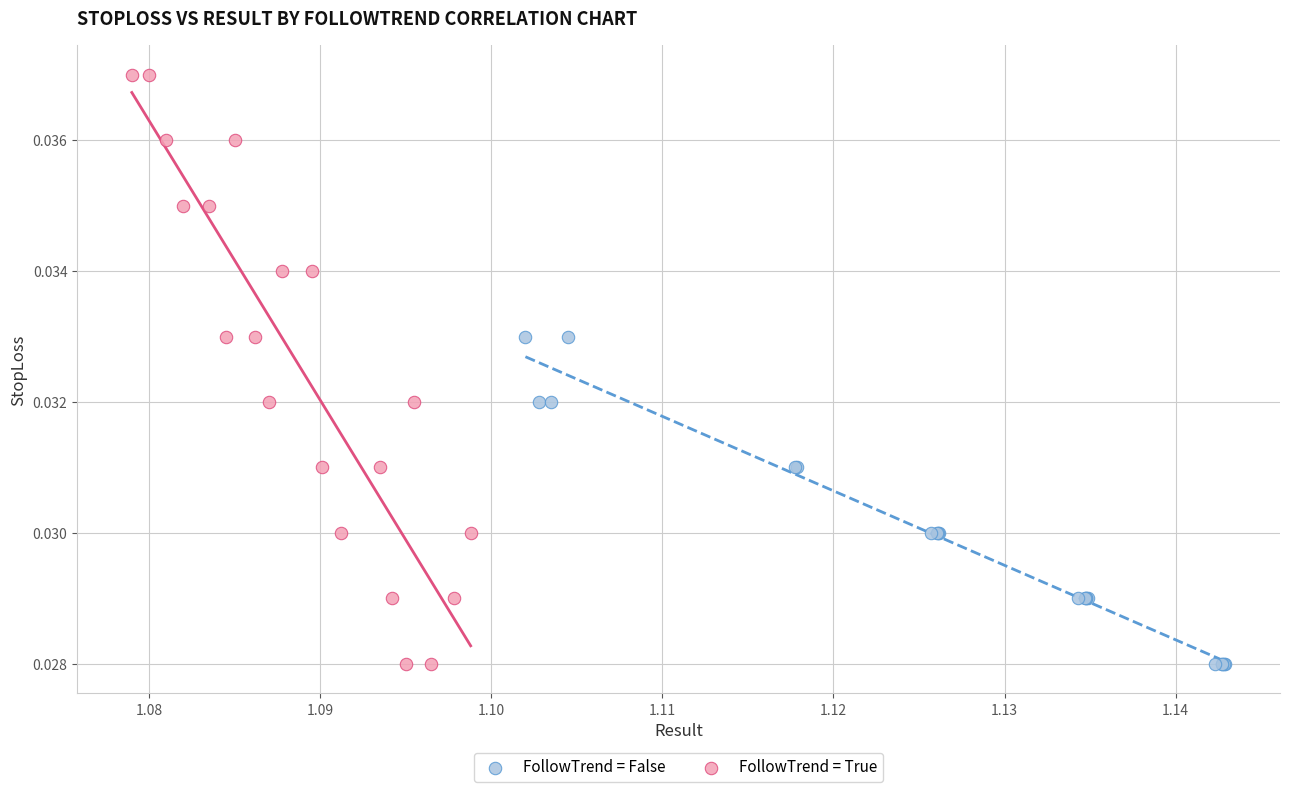

Which series has the largest Y range (max minus min)?

FollowTrend = True